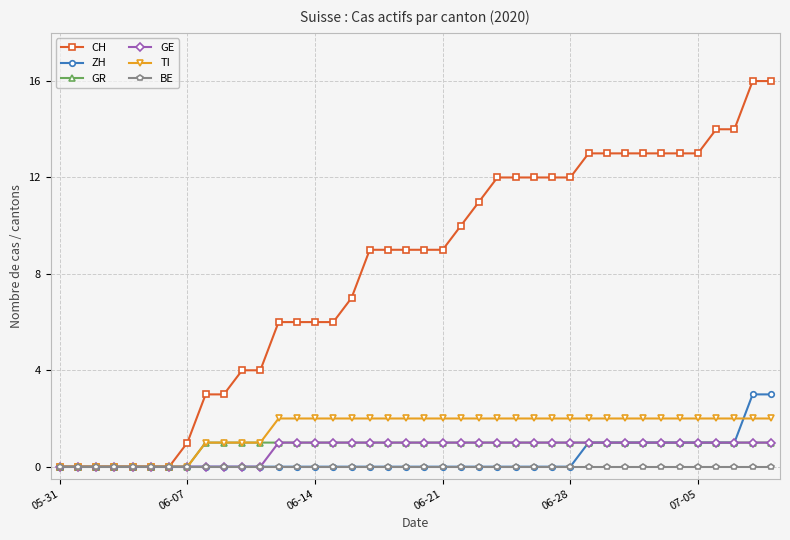

What is the greatest value displayed?

16